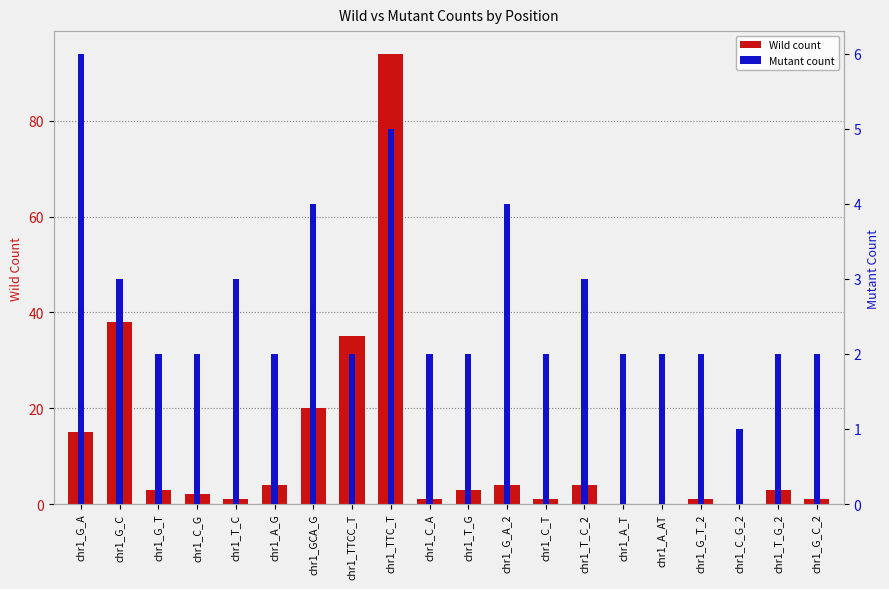

How many groups of bars are there?

20